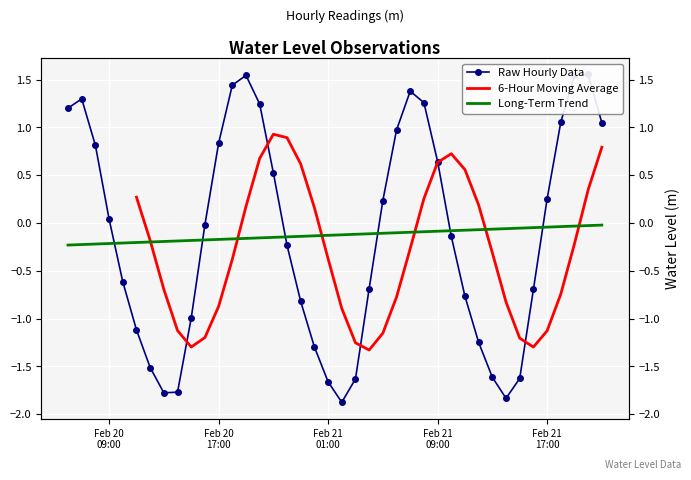

Reading right to left, list all the values displayed in this chart.

1.0	1.6	1.5	1.1	0.3	-0.7	-1.6	-1.8	-1.6	-1.3	-0.8	-0.1	0.6	1.3	1.4	1.0	0.2	-0.7	-1.6	-1.9	-1.7	-1.3	-0.8	-0.2	0.5	1.2	1.5	1.4	0.8	-0.0	-1.0	-1.8	-1.8	-1.5	-1.1	-0.6	0.0	0.8	1.3	1.2